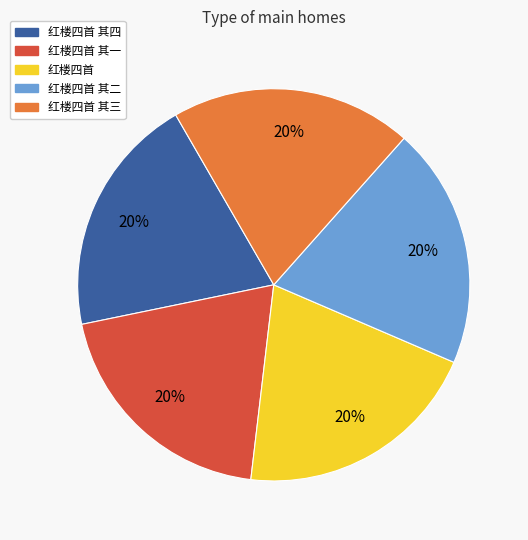

What percentage is the 红楼四首 slice, to the nearest percent?

20%